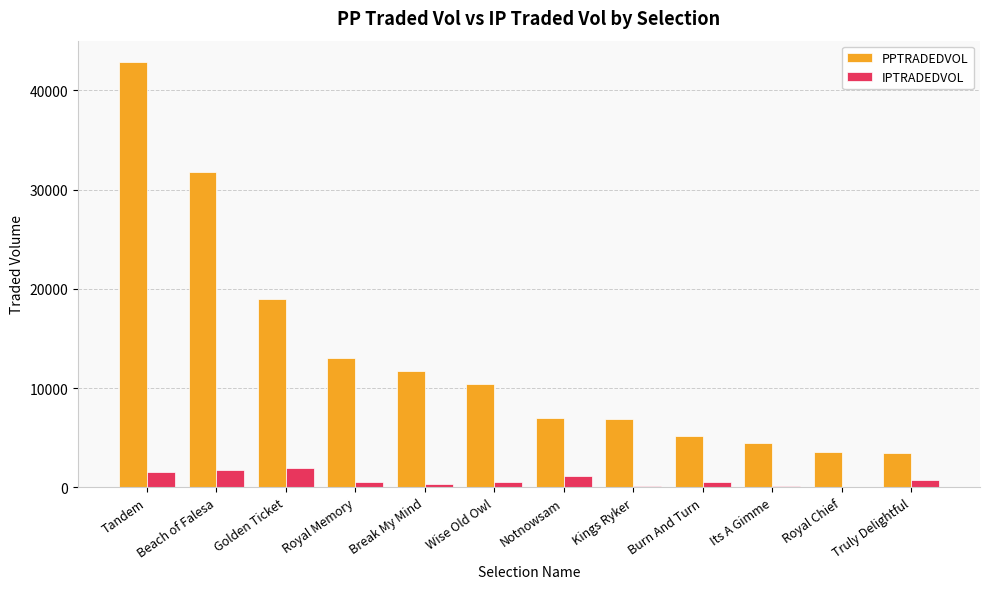

Which category has the highest value in the PPTRADEDVOL series?

Tandem